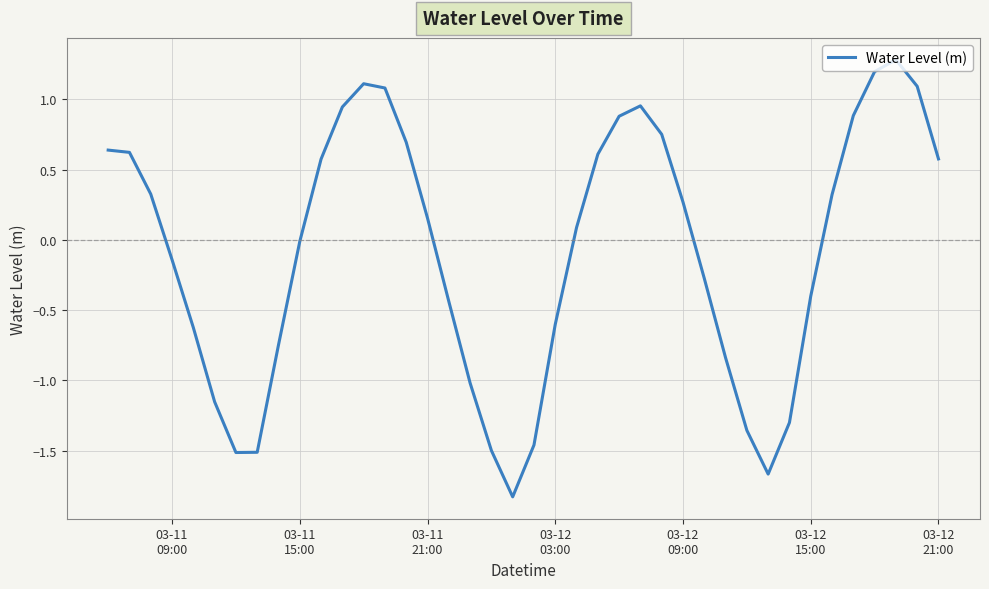

What is the difference between the maximum and minimum values?

3.1